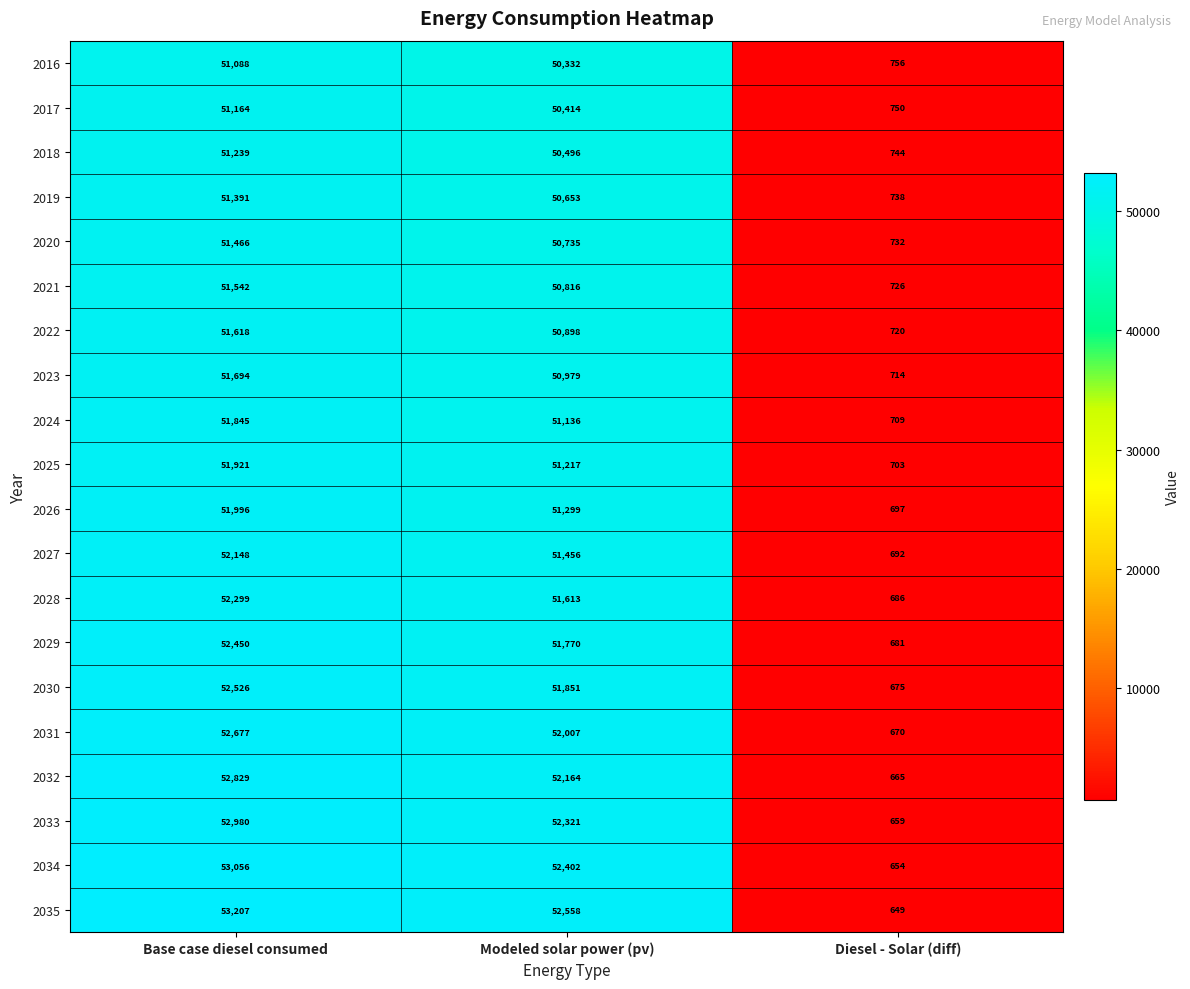

What is the difference between the highest and lowest values at Diesel - Solar (diff)?

107